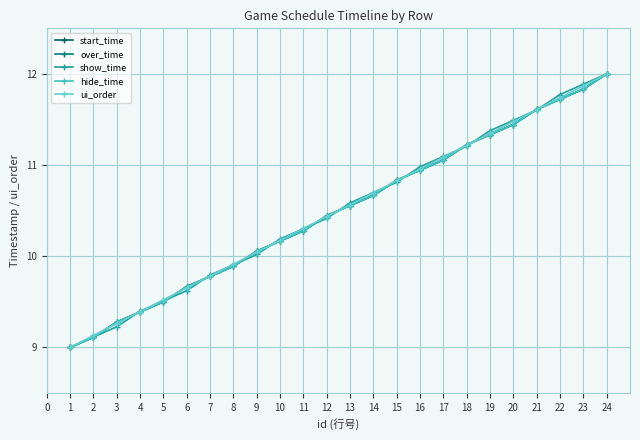

What is the minimum value for ui_order?

9.0